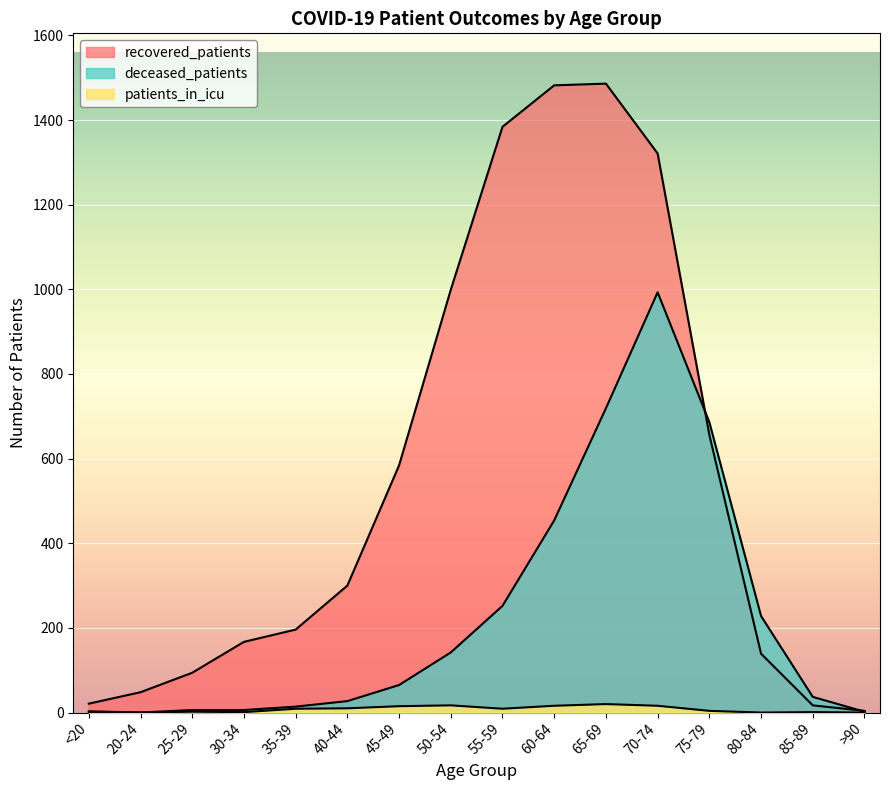

What is the difference between the maximum and minimum values in the recovered_patients series?

1482